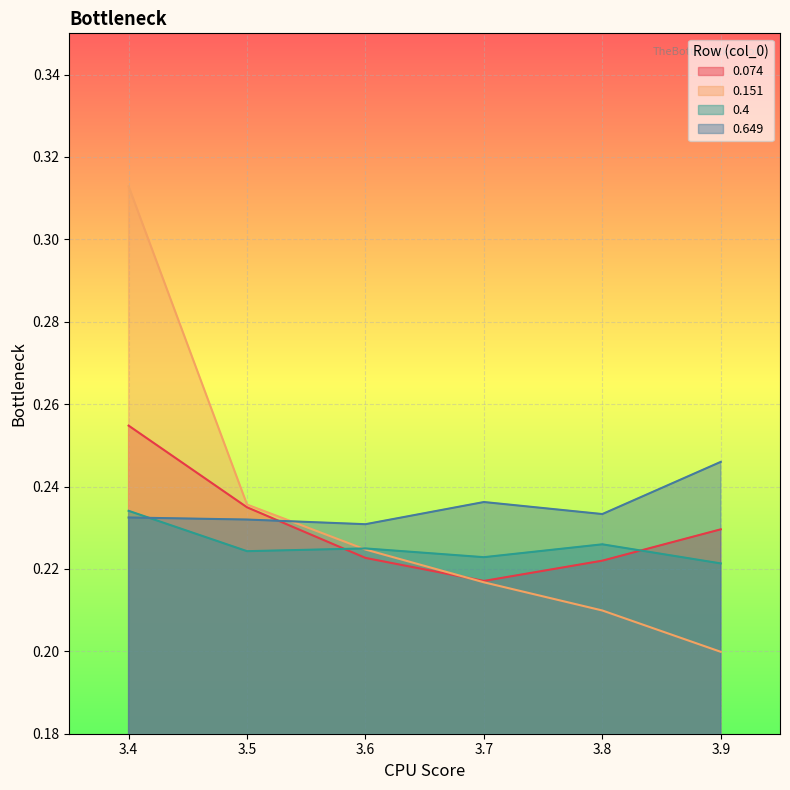

In 0.074, how many points are lower than both neighbors (excluding endpoints)?

1